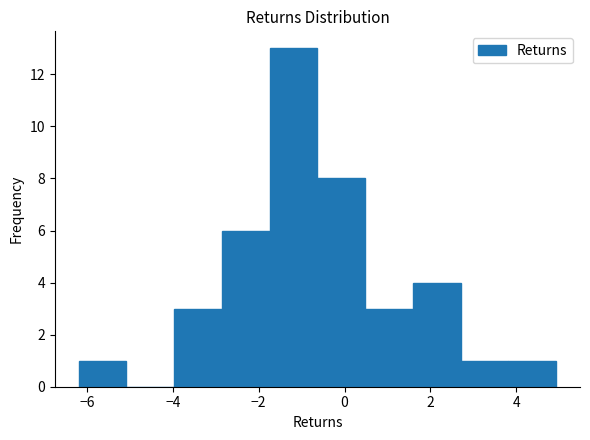

Reading left to right, list every bar in this chart as the range it spans on the x-axis followed by its height. Neither the bar edges nor the heights are printed on the chart, so give them approximately, as read against the axes.

-6.2 to -5.0: 1
-5.0 to -4.0: 0
-4.0 to -2.8: 3
-2.8 to -1.8: 6
-1.8 to -0.6: 13
-0.6 to 0.4: 8
0.4 to 1.6: 3
1.6 to 2.8: 4
2.8 to 3.8: 1
3.8 to 5.0: 1